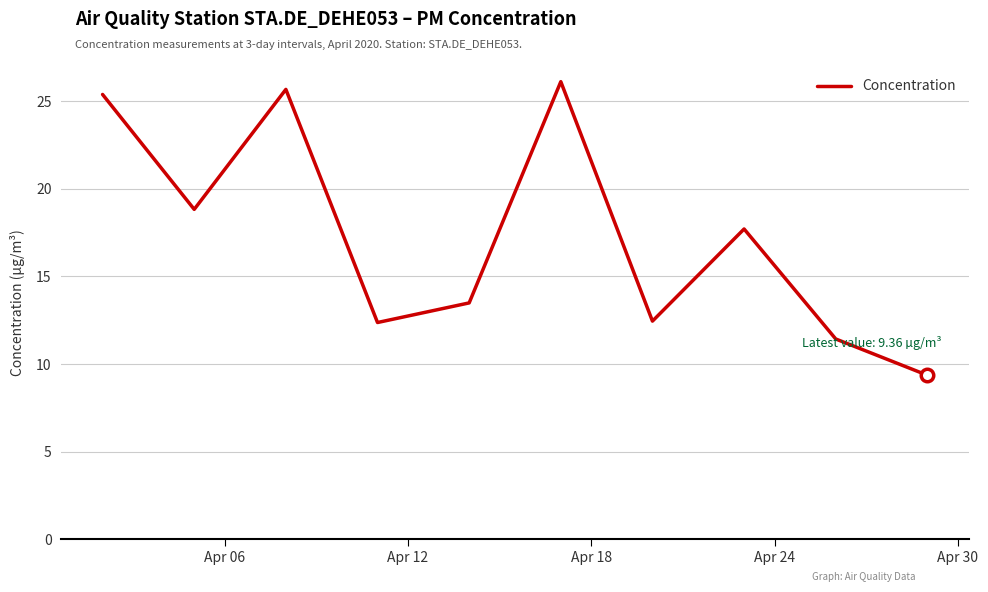

What is the smallest value displayed?

9.4